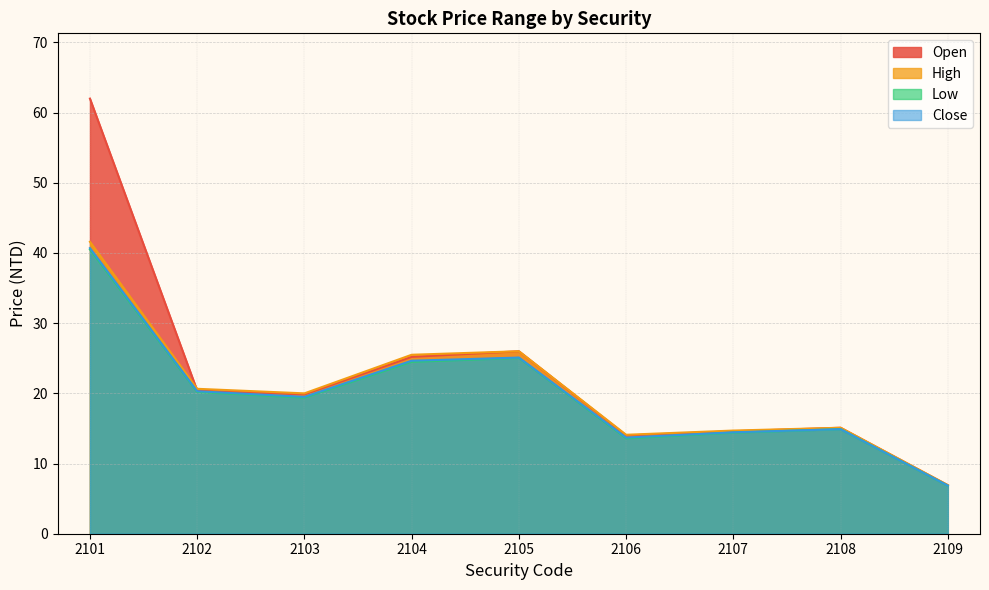

True or false: Low and Open intersect in this chart.

False